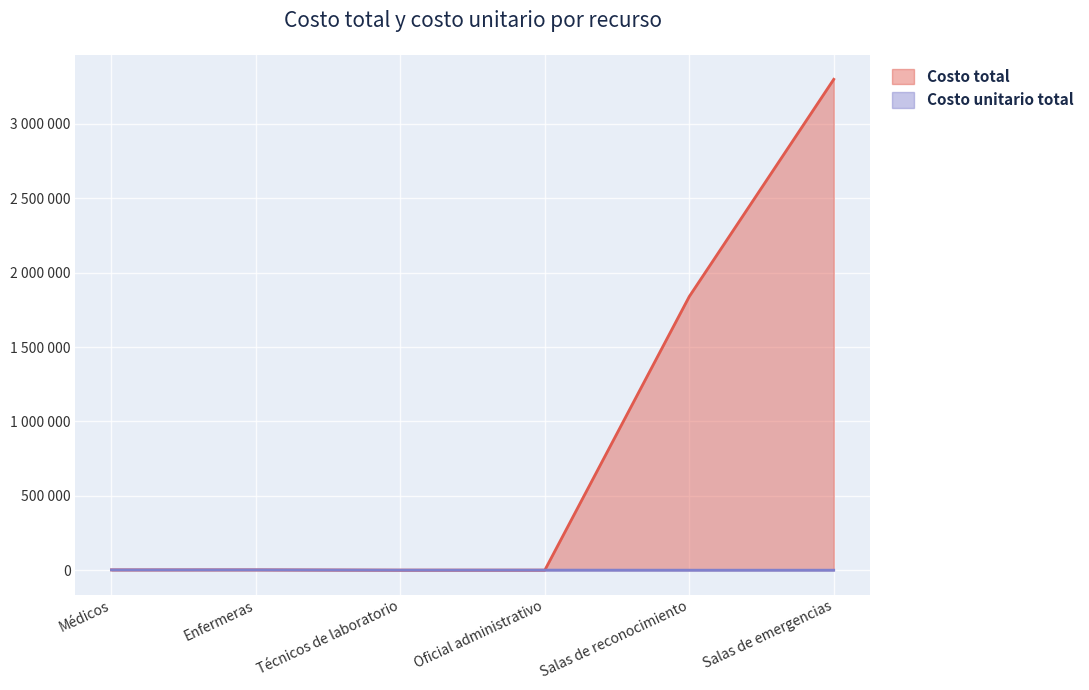

Read the Costo total value at Salas de reconocimiento.

1840000.0